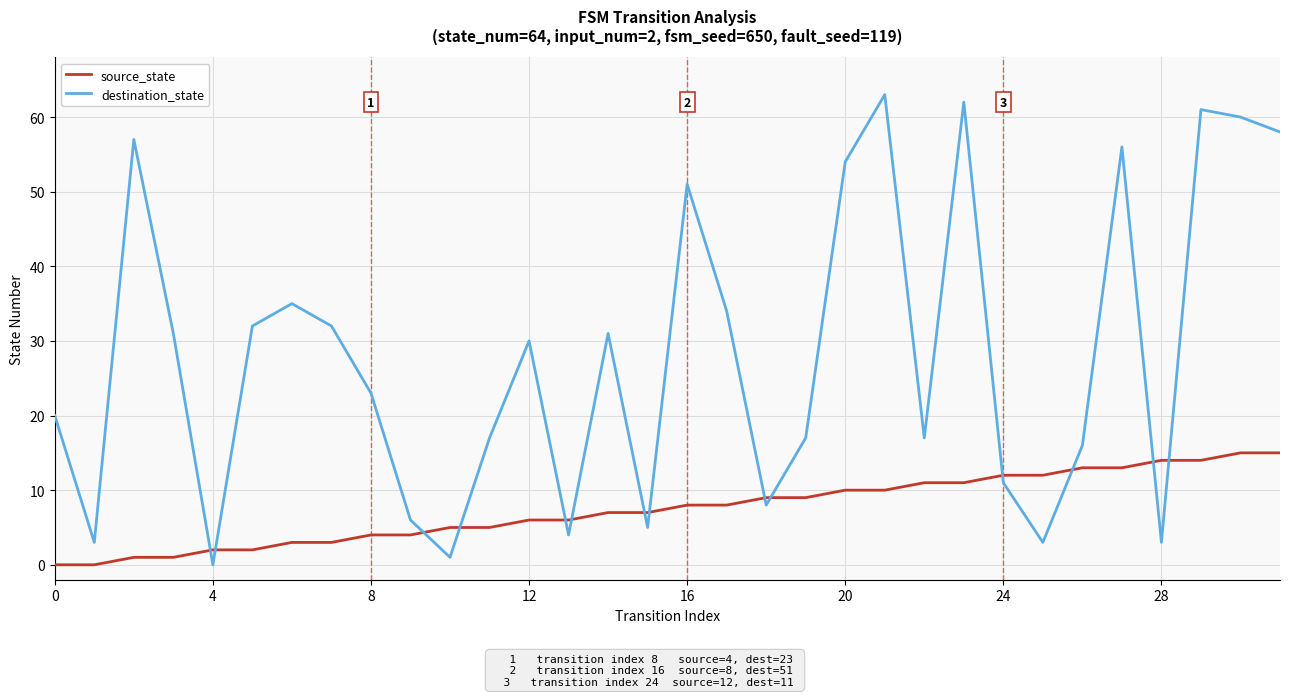

Which series has the widest spread of values?

destination_state